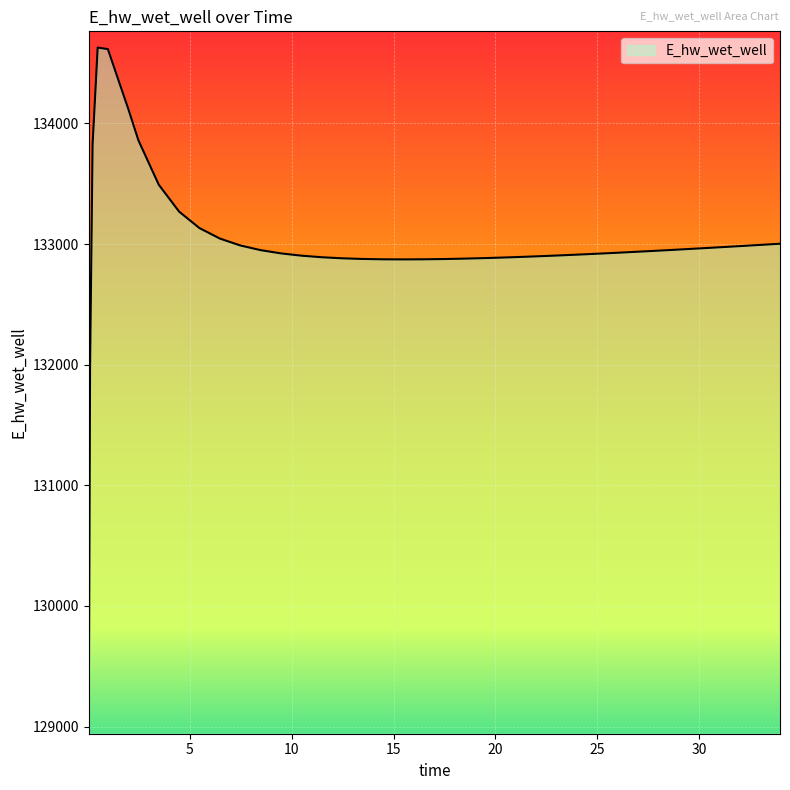

What is the maximum value shown in the chart?

134628.0